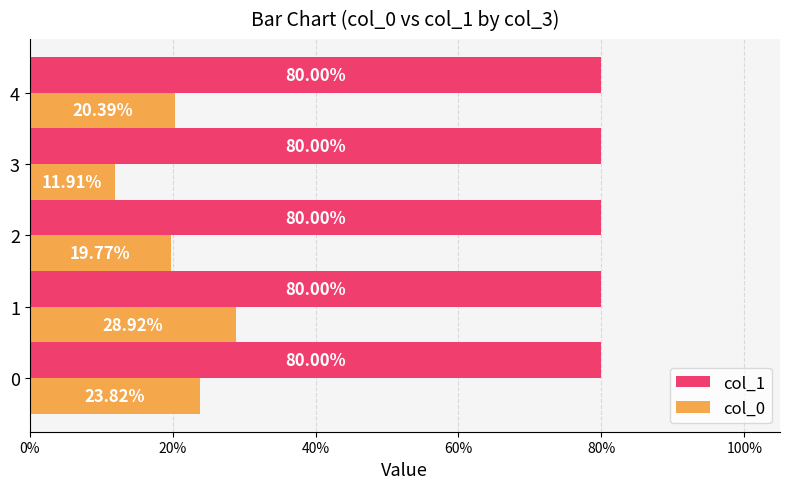

What are all the series names shown in the legend?

col_1, col_0